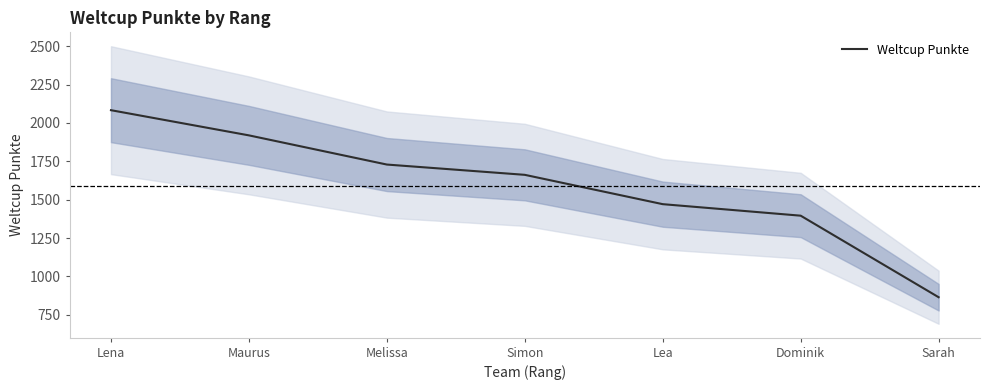

What is the difference between the values at Melissa and Dominik?

333